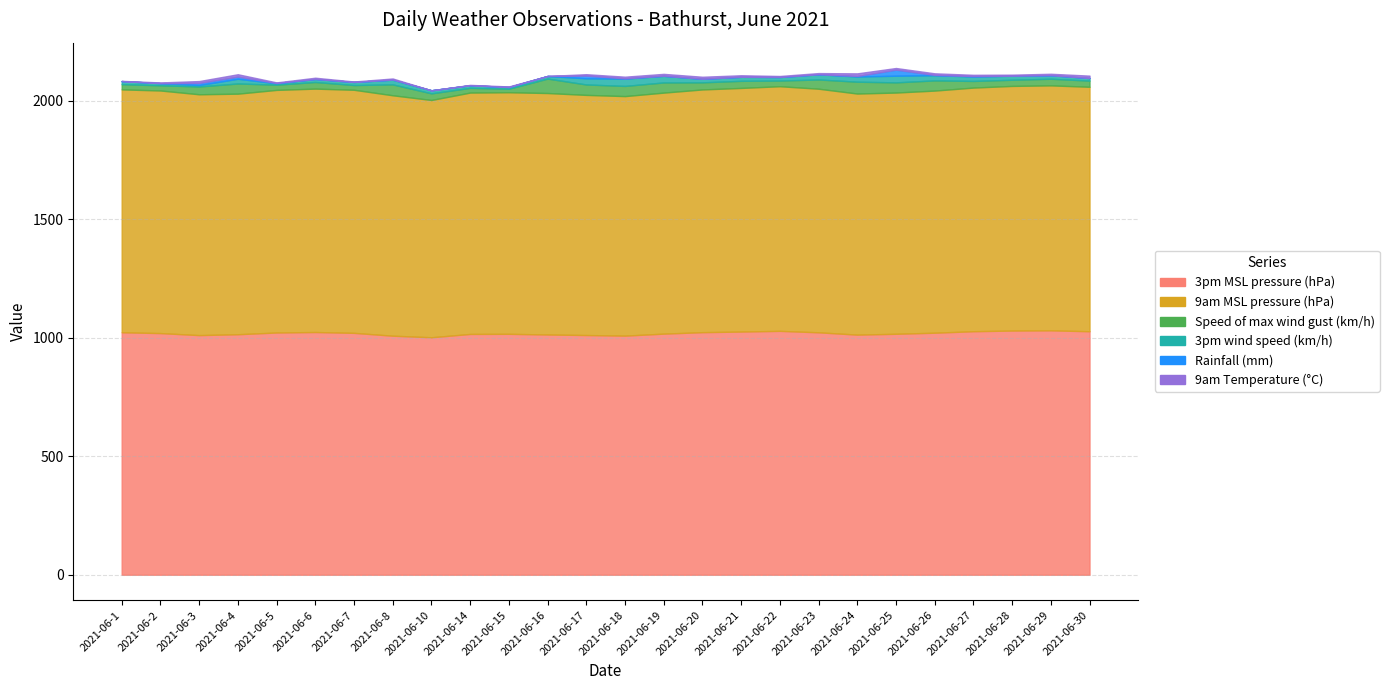

True or false: 9am MSL pressure (hPa) and Rainfall (mm) cross at least once.

False